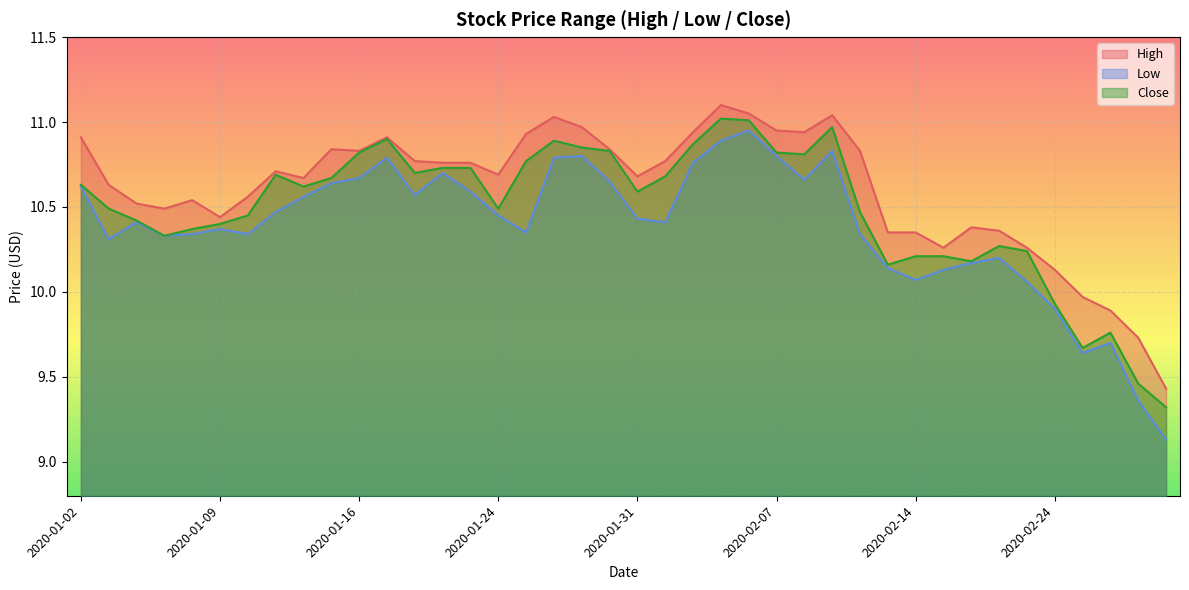

Is the value of Low at 2020-01-10 greater than the value of Close at 2020-01-24?

No